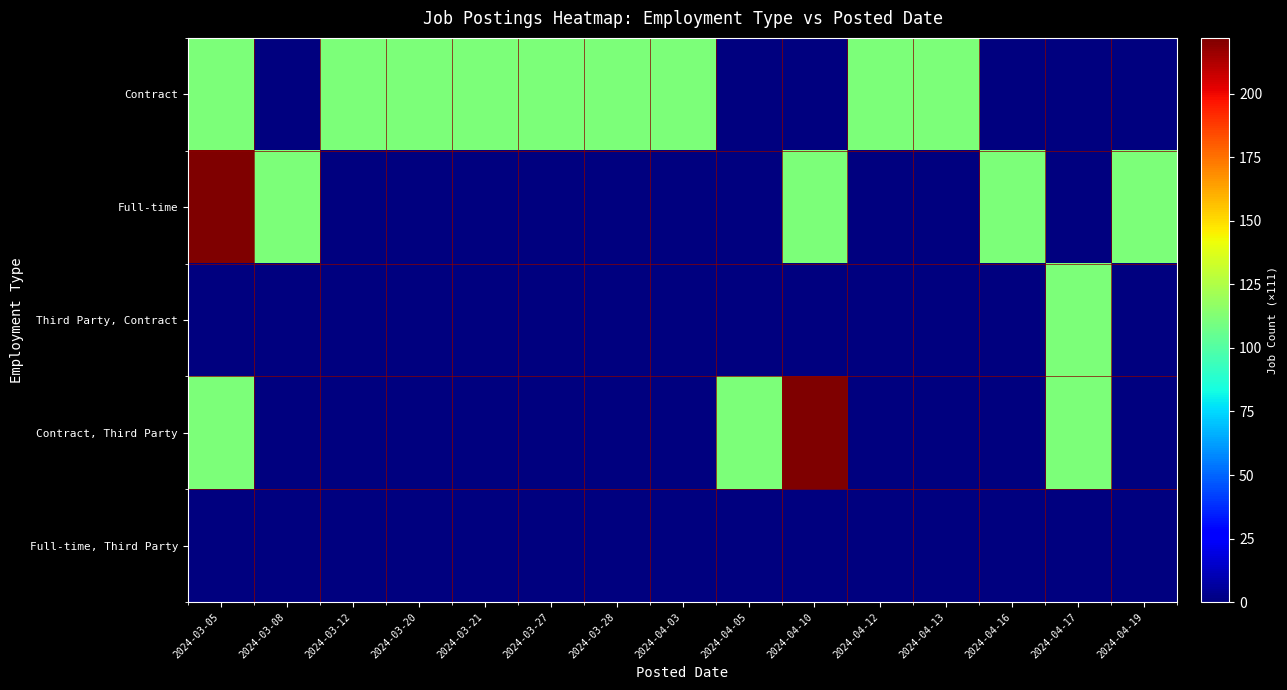

What is the spread (max minus min) of values at 2024-03-27?

111